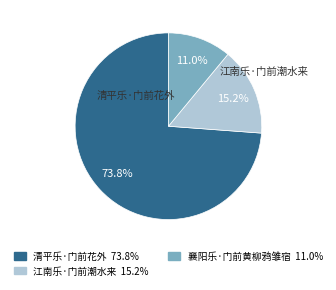

Does any single category account for the majority?

Yes